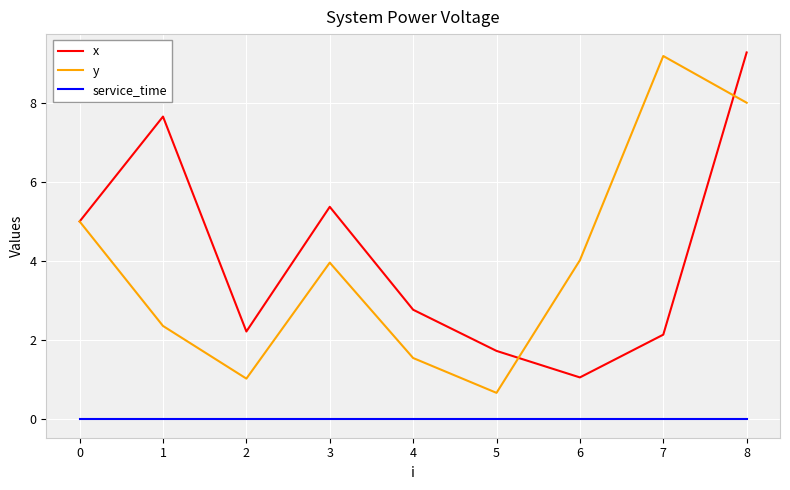

What is the total value across all series at 3?

9.3